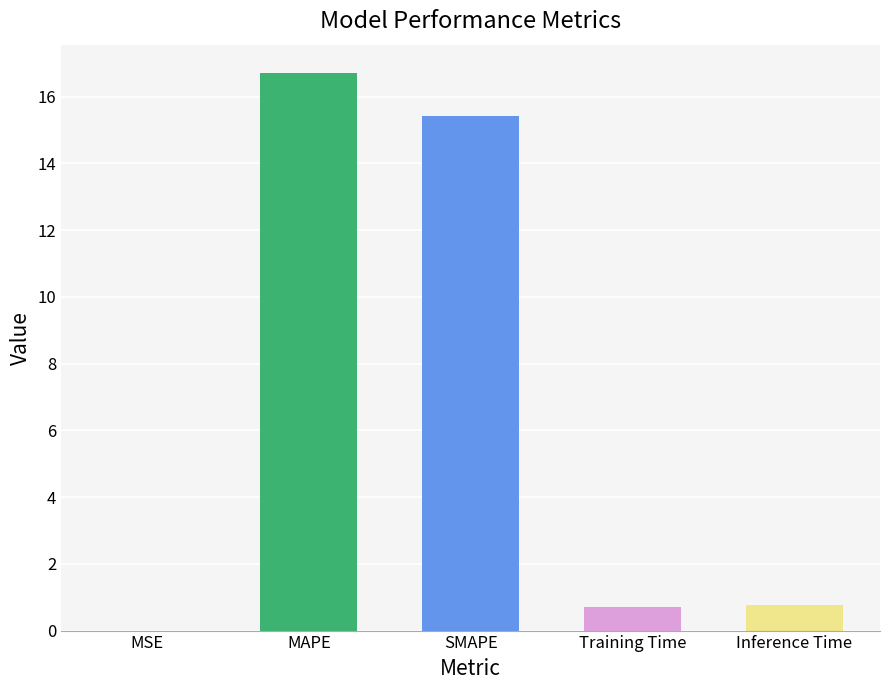

The chart shows a value of 0.8 at Inference Time. True or false?

True